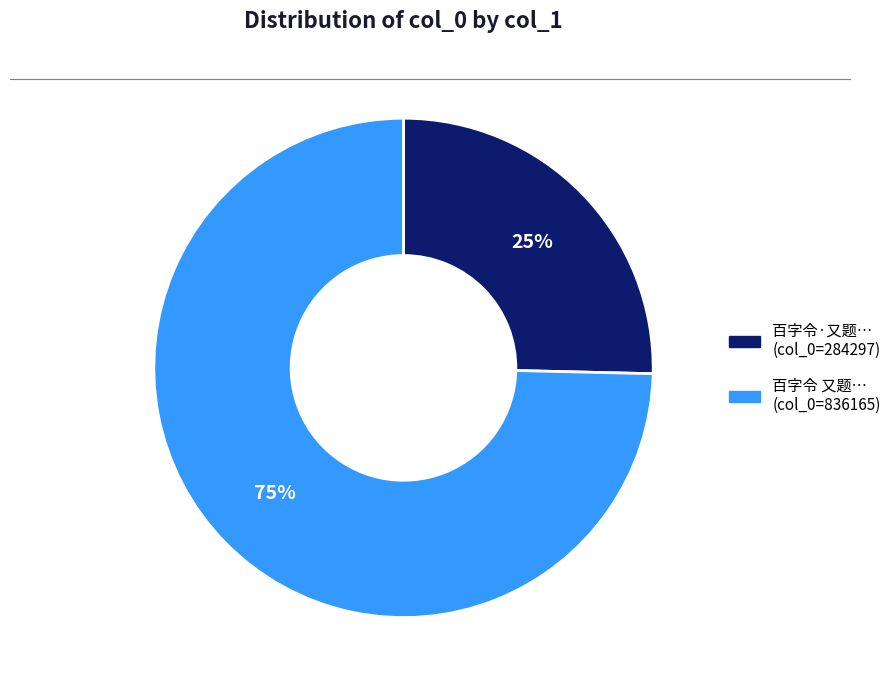

To the nearest percent, what is the average slice percentage?

50%